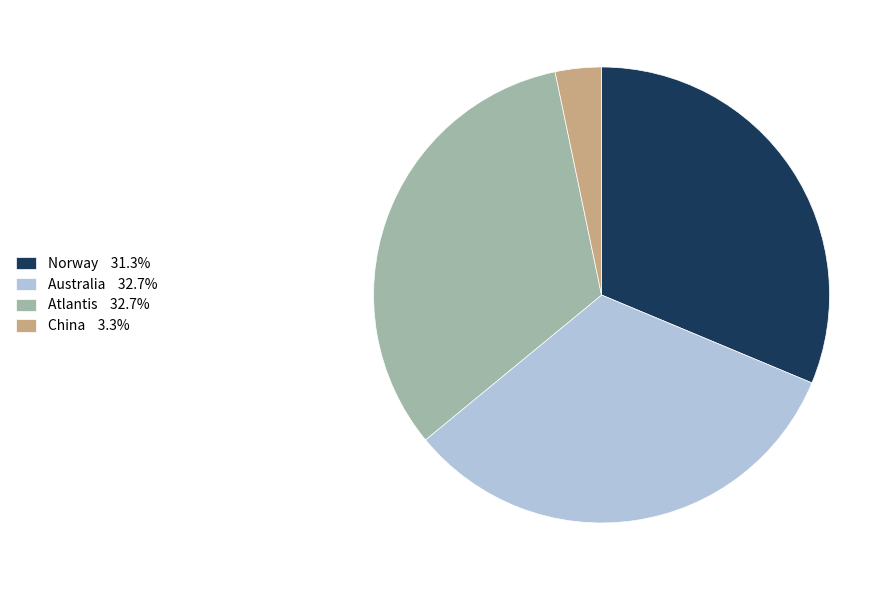

Is there any slice that represents more than half of the pie?

No